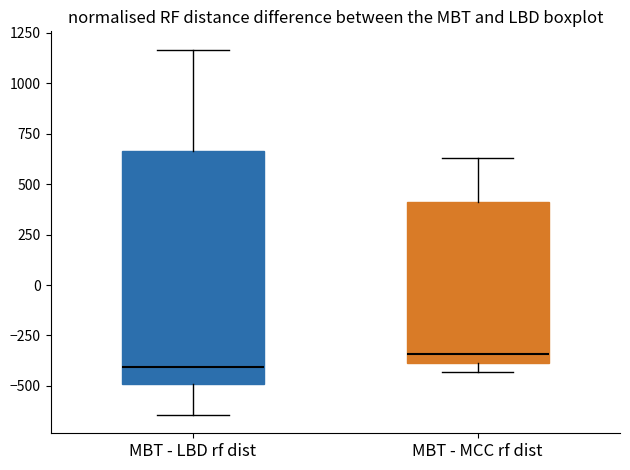

Reading left to right, read every box against the y-axis: the position of its median line, the range the box covers, and the ends of its whiskers. The values are not printed on the chart, so give them approximately, as read against the axis.

MBT - LBD rf dist: median -400, box -500 to 650, whiskers -650 to 1150
MBT - MCC rf dist: median -350, box -400 to 400, whiskers -450 to 650